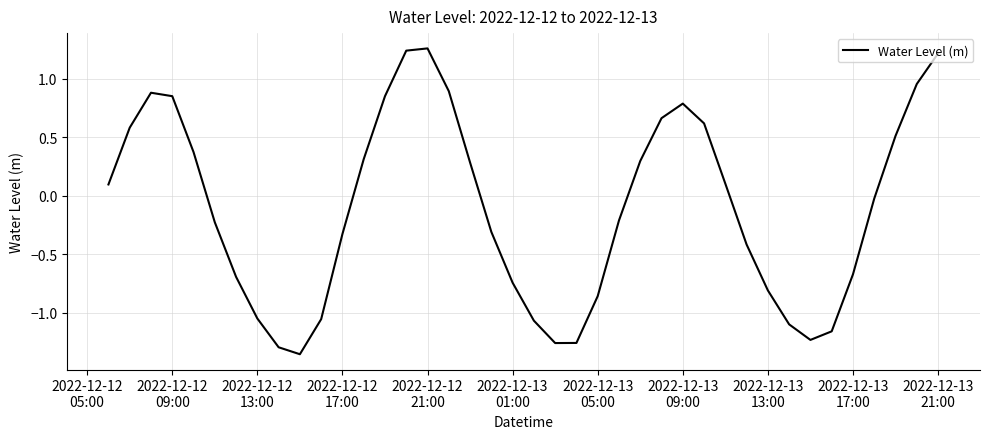

What is the difference between the maximum and minimum values?

2.6